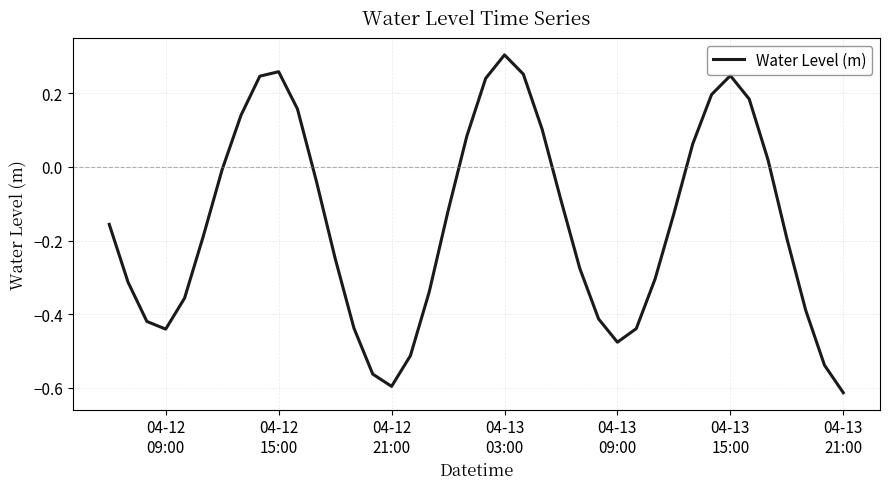

What is the difference between the maximum and minimum values?

0.9